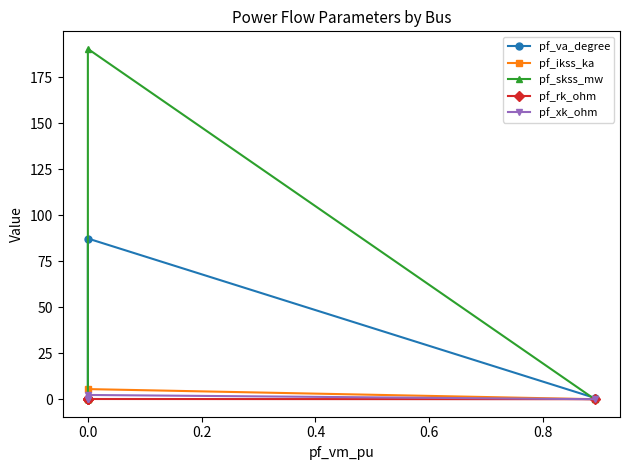

At how many categories does at least one series exceed 187?

1